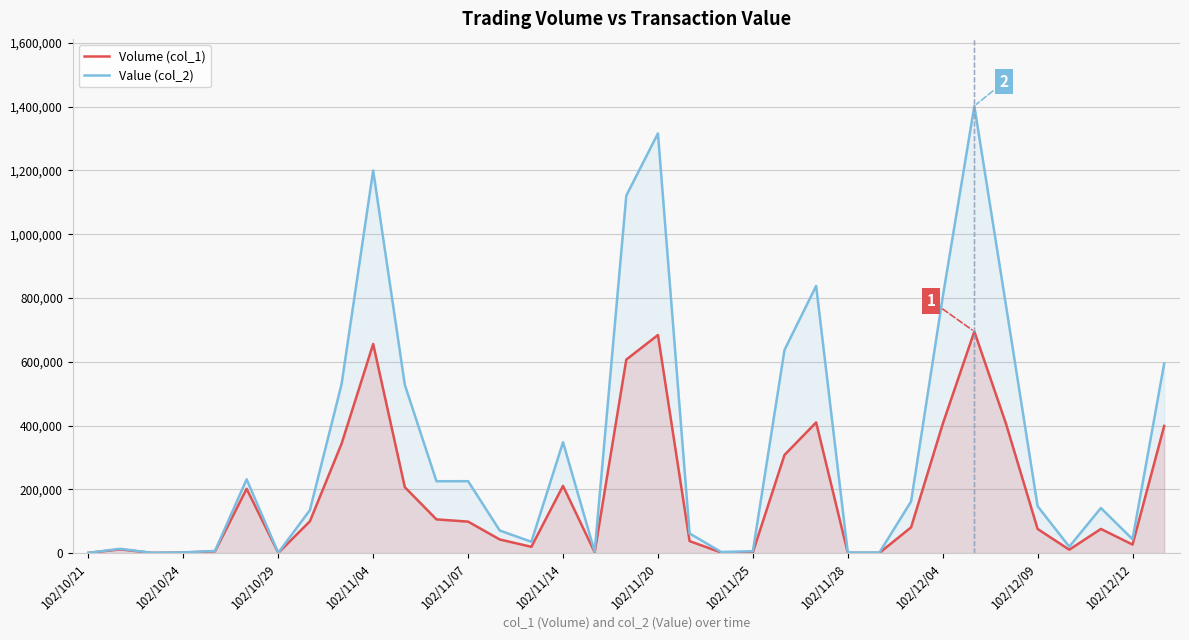

What is the value of the Value (col_2) point at the 34th from the left?

43860